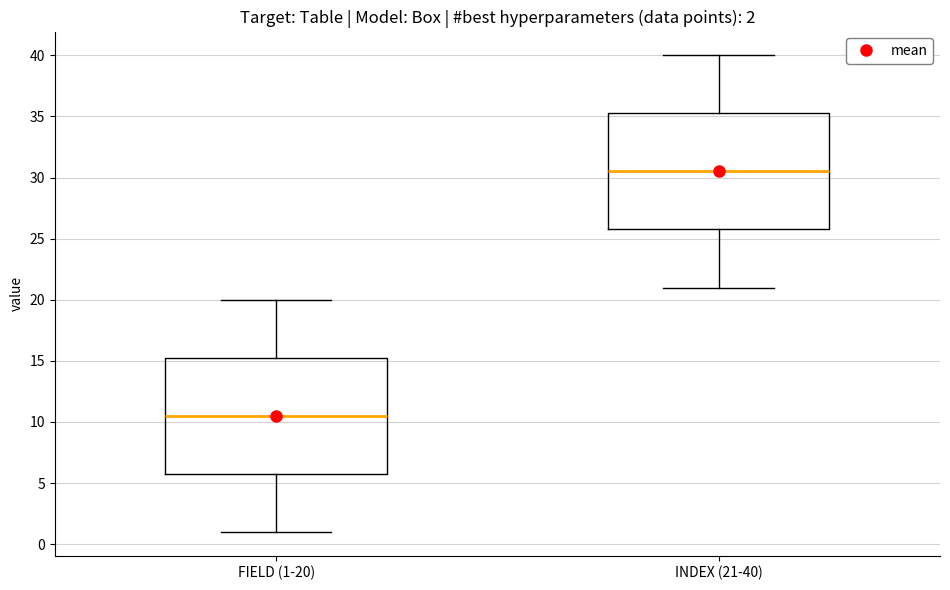

Which box's median line is the lowest?

FIELD (1-20)